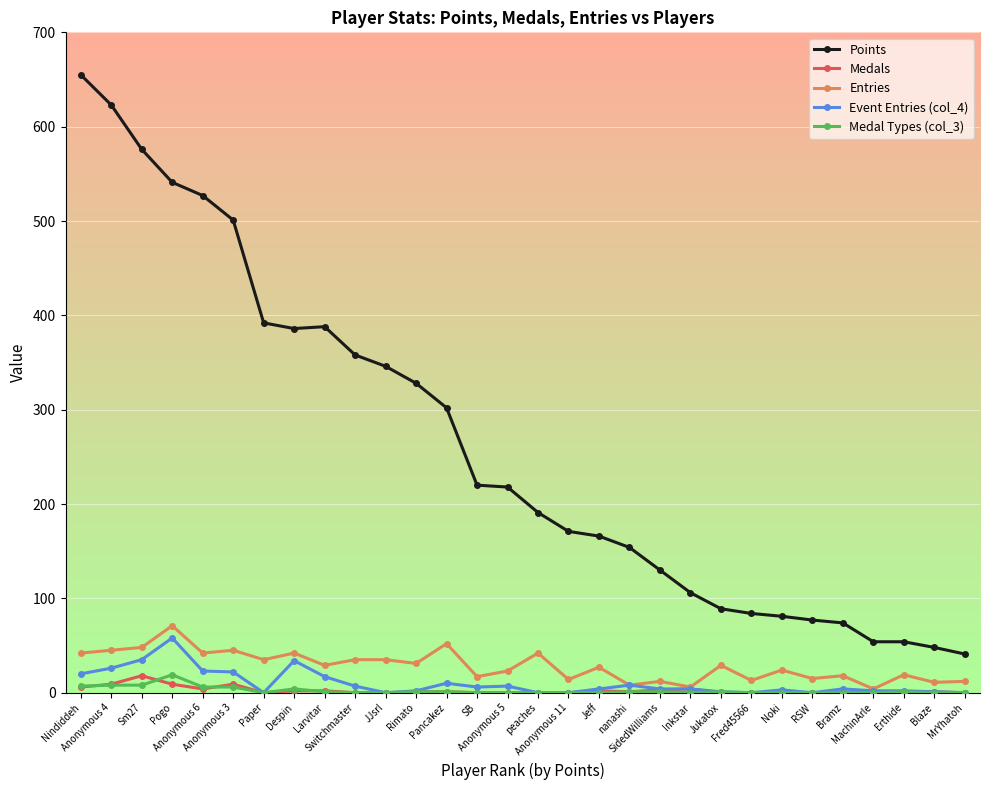

True or false: Points and Medal Types (col_3) cross at least once.

False